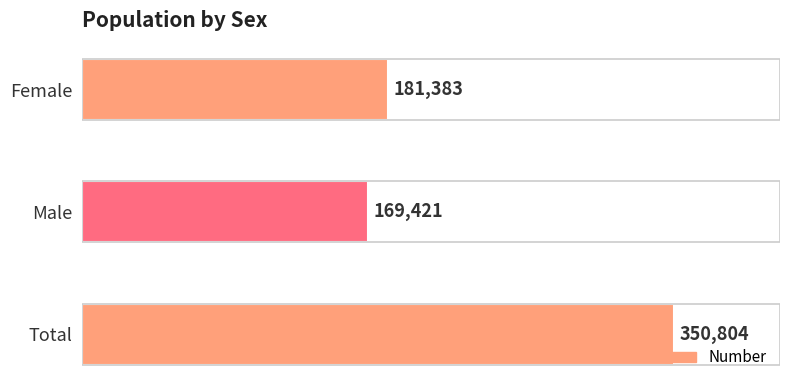

What is the sum of all values?

701608